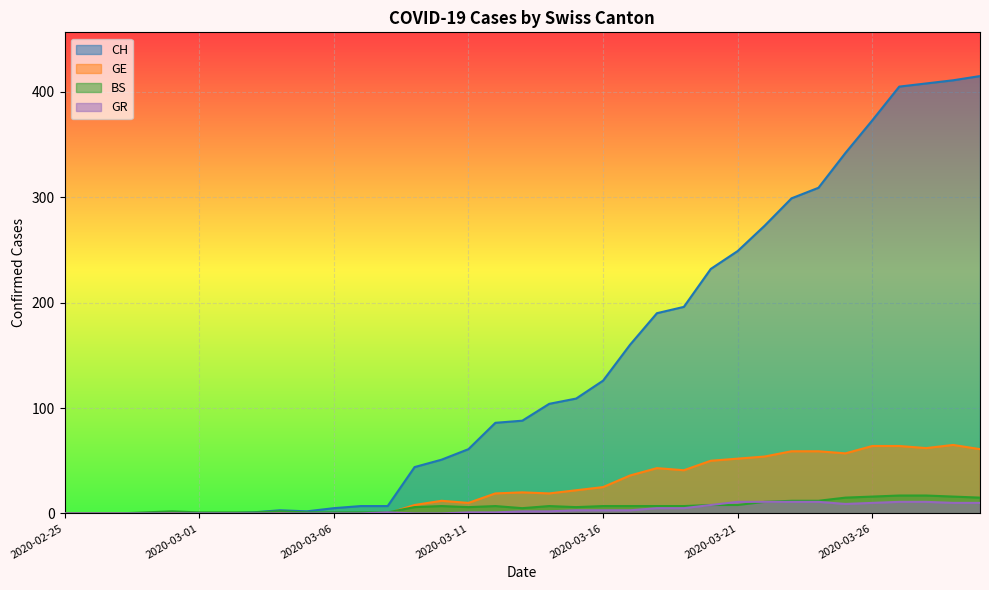

What is the label of the 14th point from the left?

2020-03-09